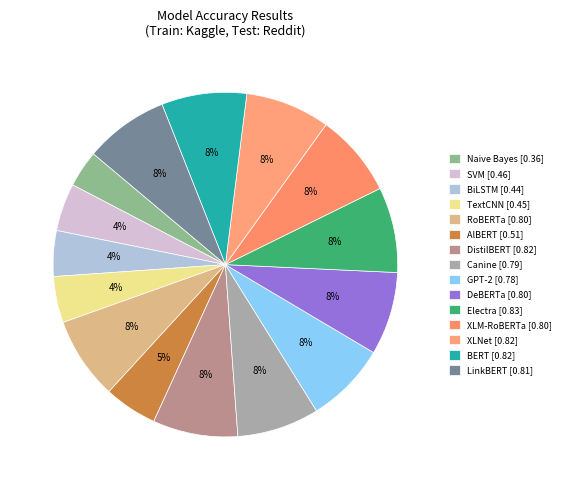

Is XLNet the majority of the pie?

No